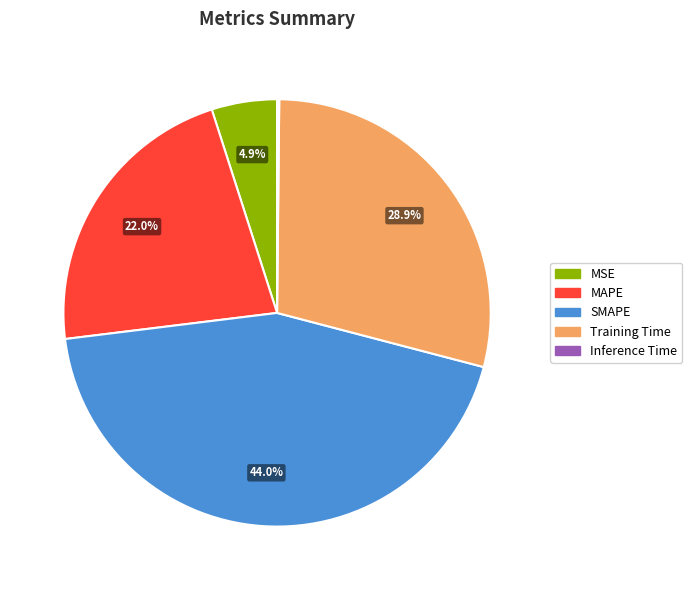

Which has a higher value, SMAPE or MSE?

SMAPE